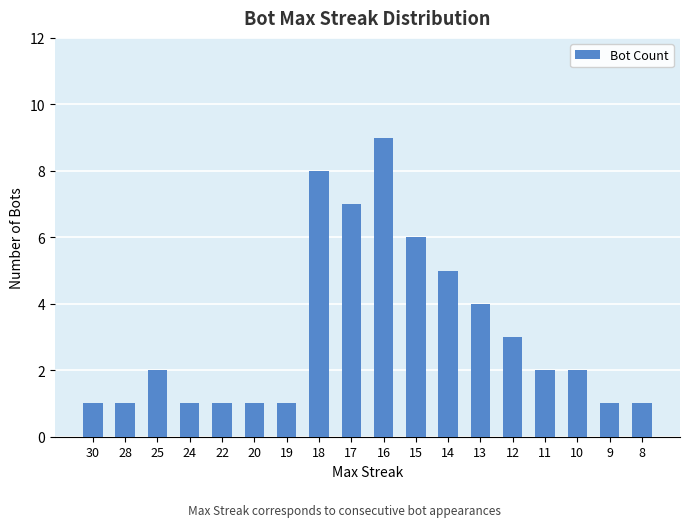

At which category does the chart reach its peak across all series?

16